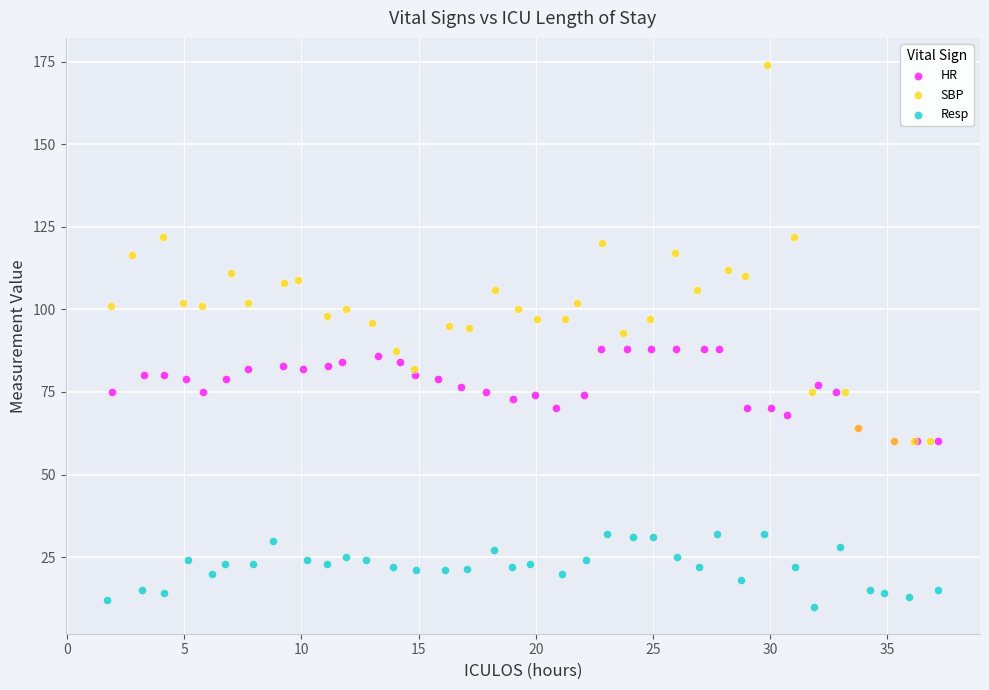

Which series contains the lowest Y value?

Resp